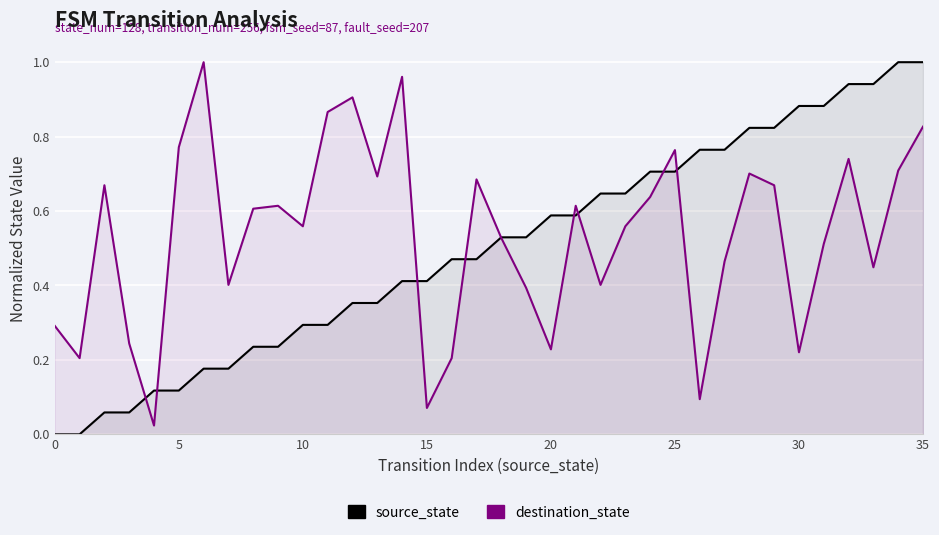

True or false: destination_state and source_state cross at least once.

True